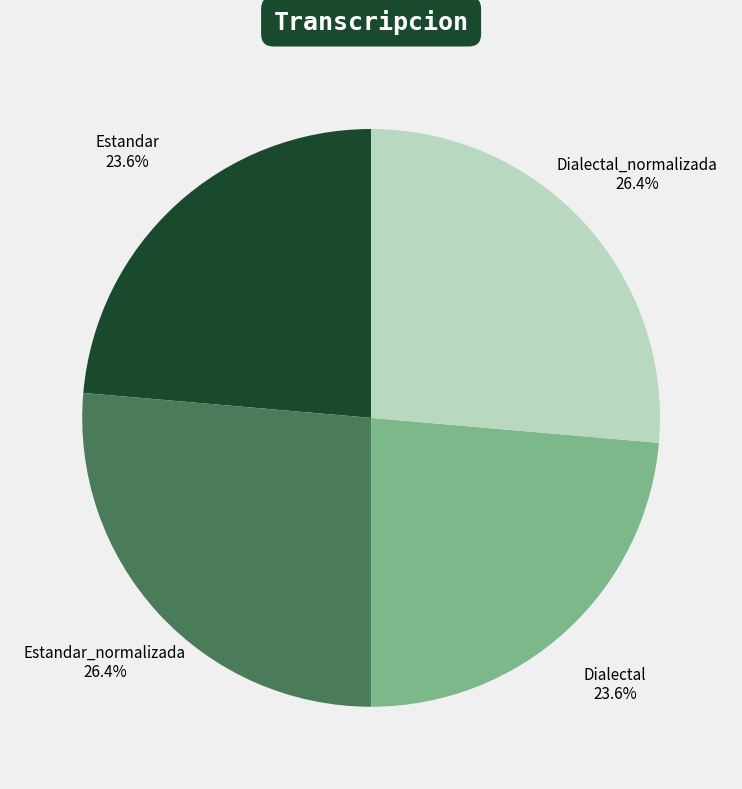

What is the total percentage of Dialectal and Estandar_normalizada?

50.0%